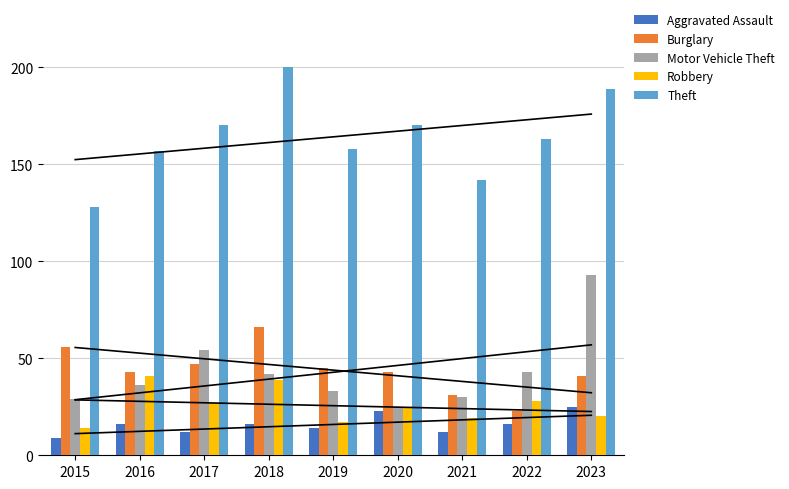

What is the minimum value shown in the chart?

9